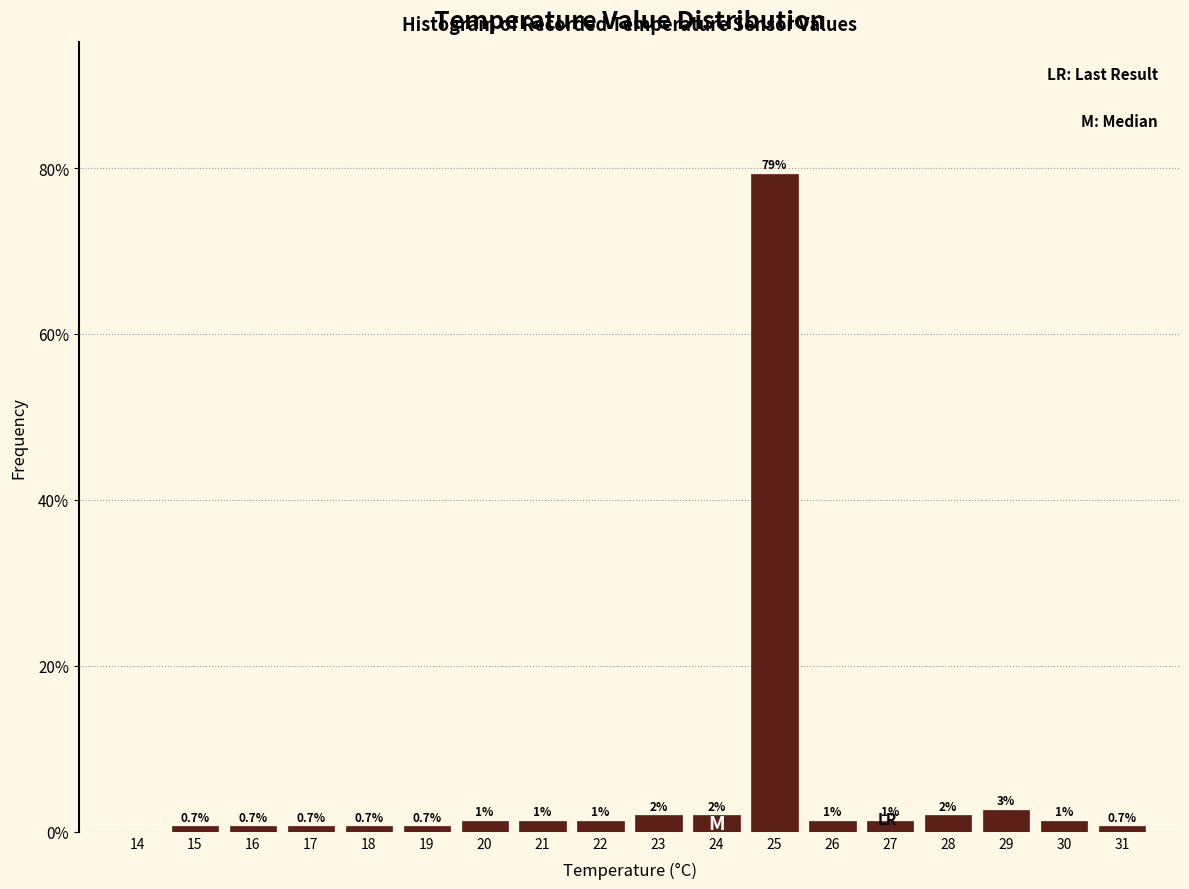

At which label is the value closest to 39?

29